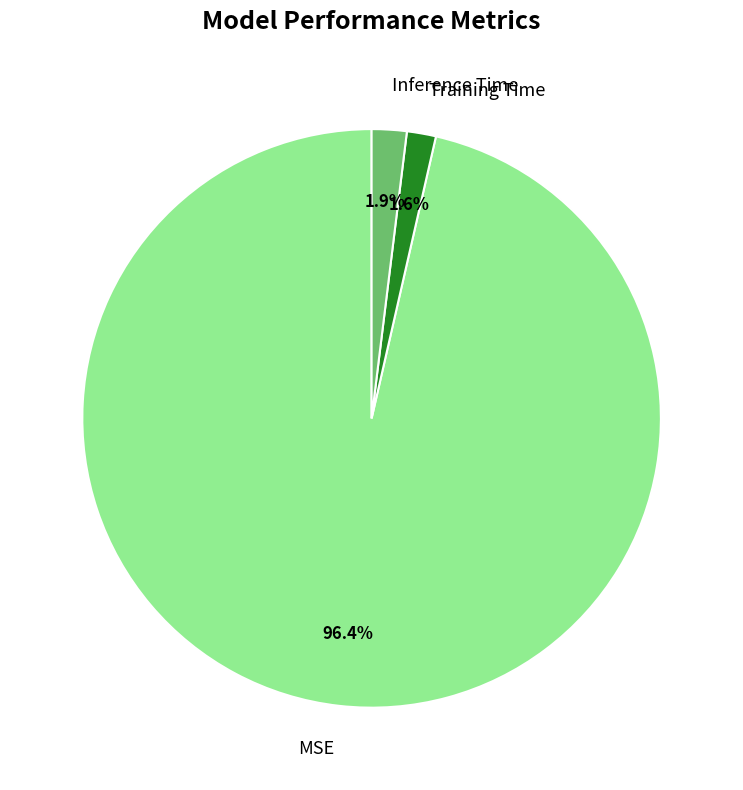

Which category has the biggest portion of the pie?

MSE